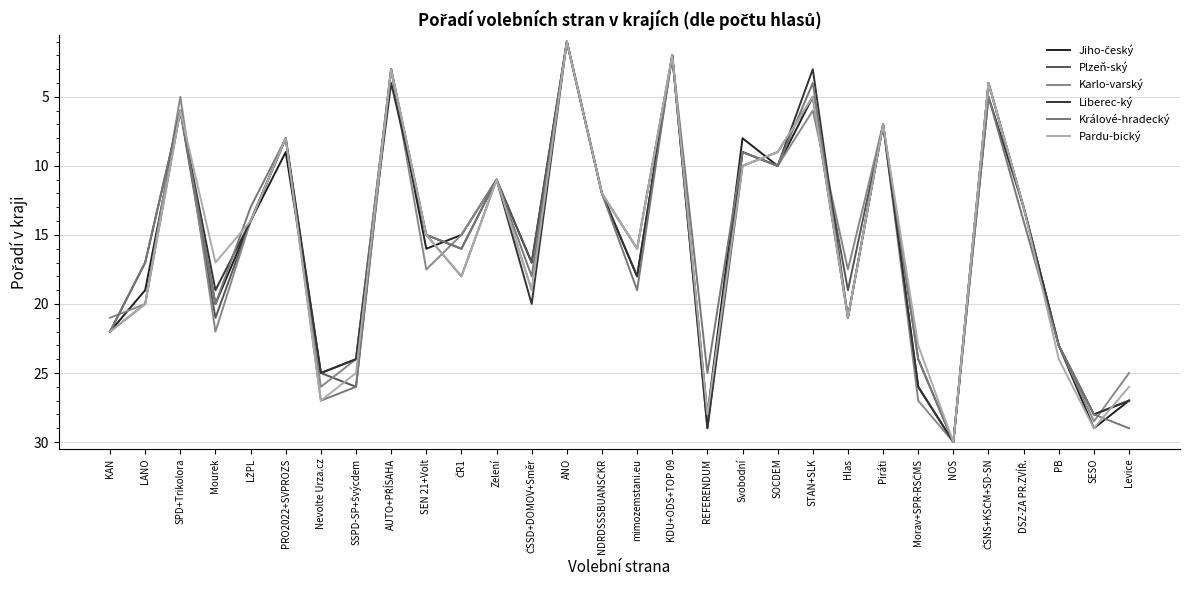

At which label does Jiho-český reach its peak?

NOS